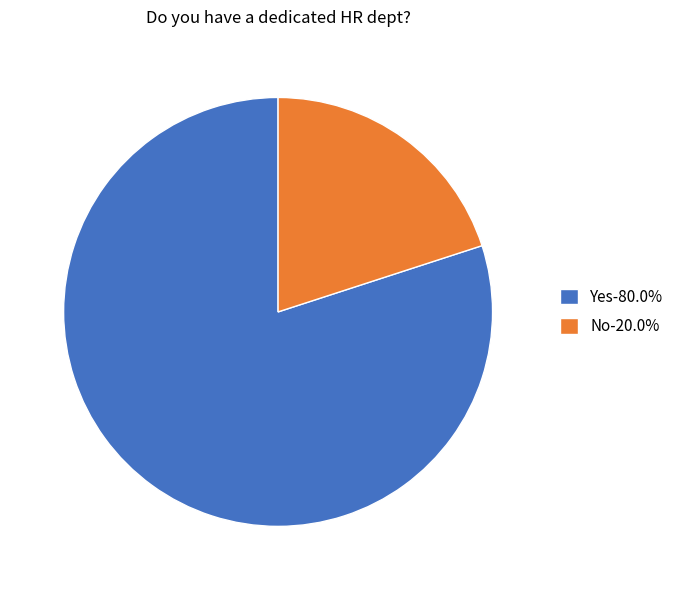

How many slices are in this pie chart?

2